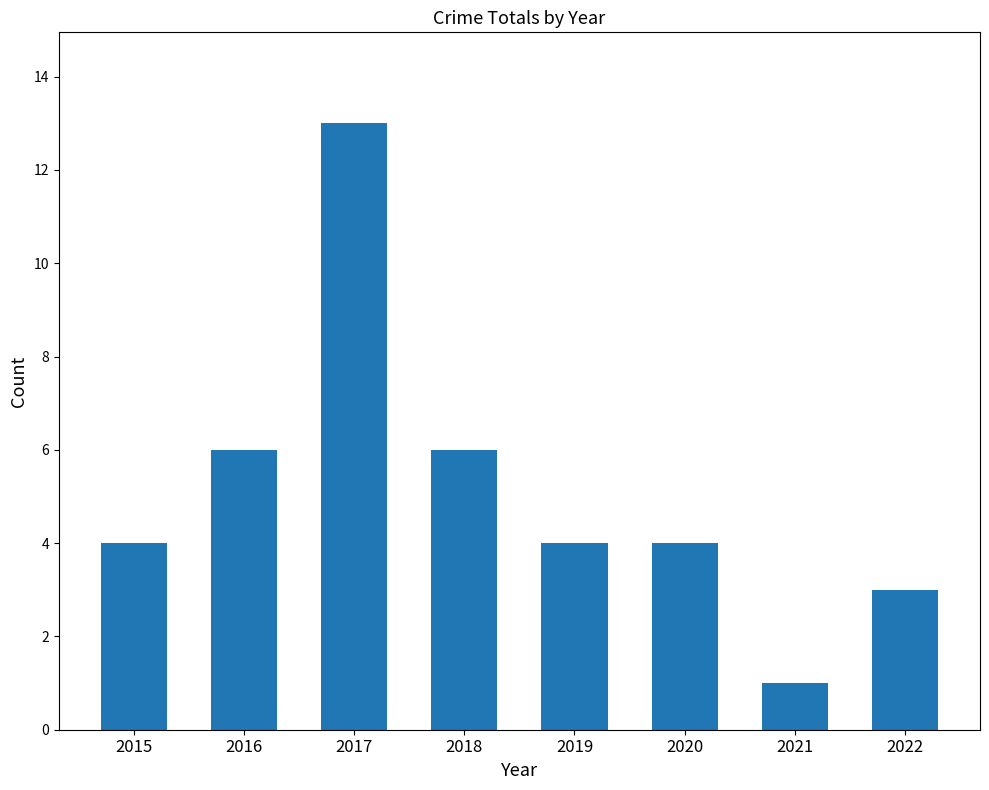

Is it true that the value at 2015 is 1?

False